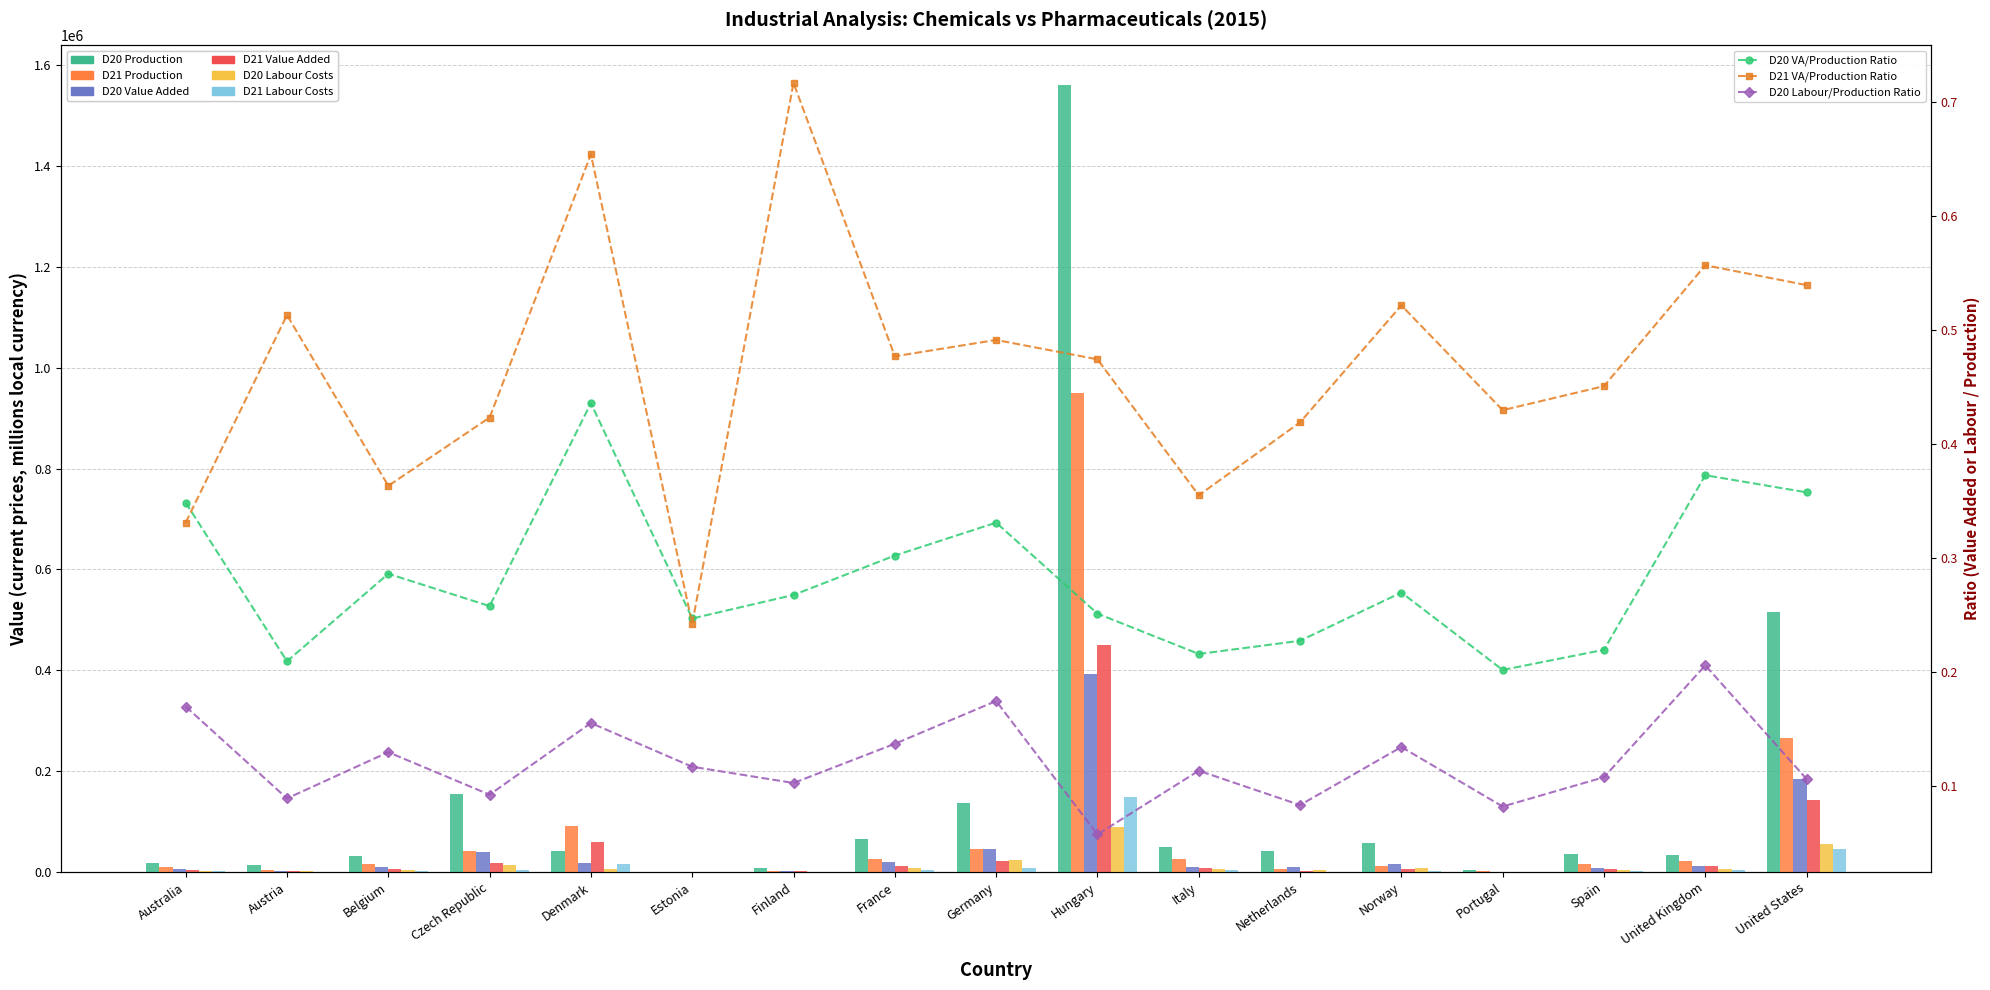

What is the difference between the maximum and second lowest values in the D21 Value Added series?

450288.8